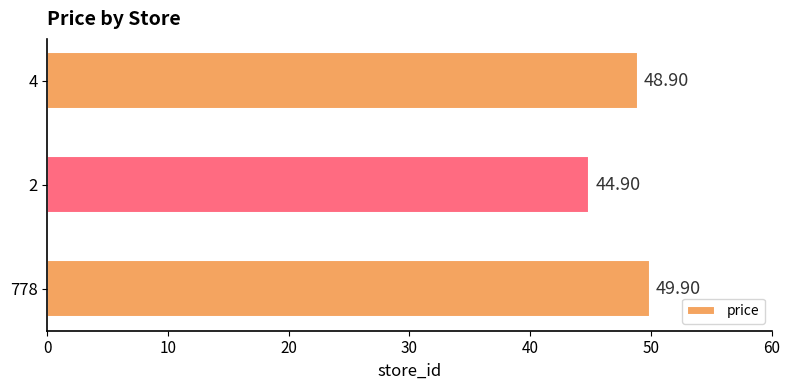

List the labels in order of value, smallest first.

2, 4, 778